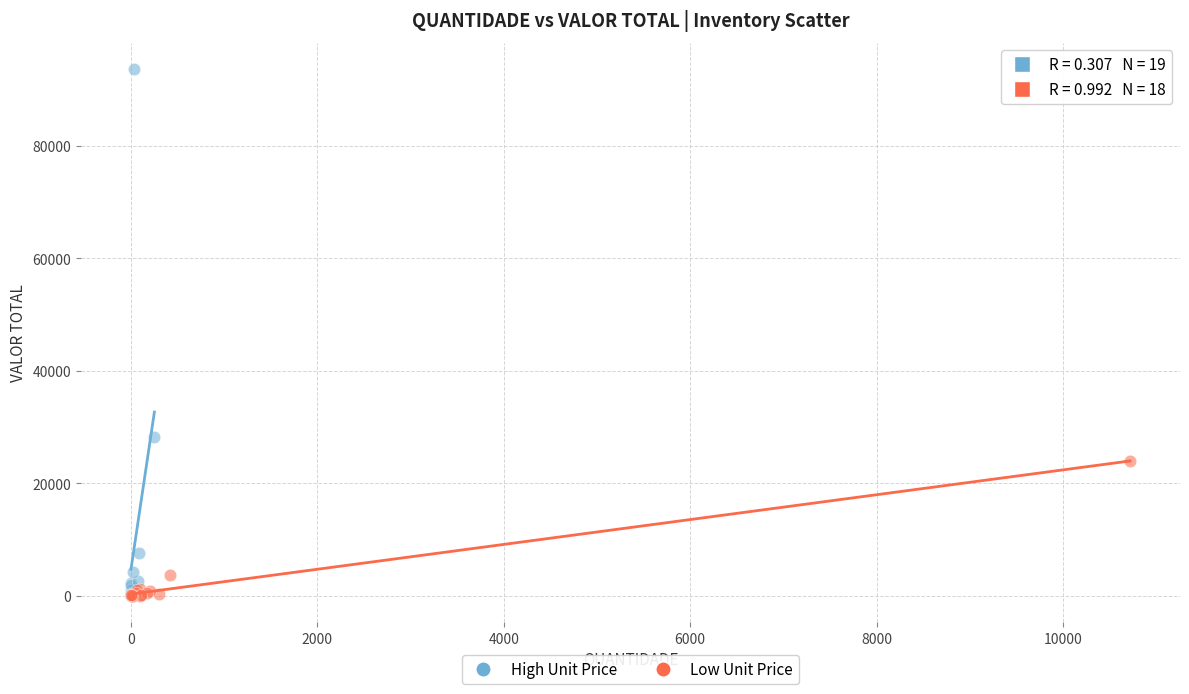

Which series contains the highest Y value?

High Unit Price